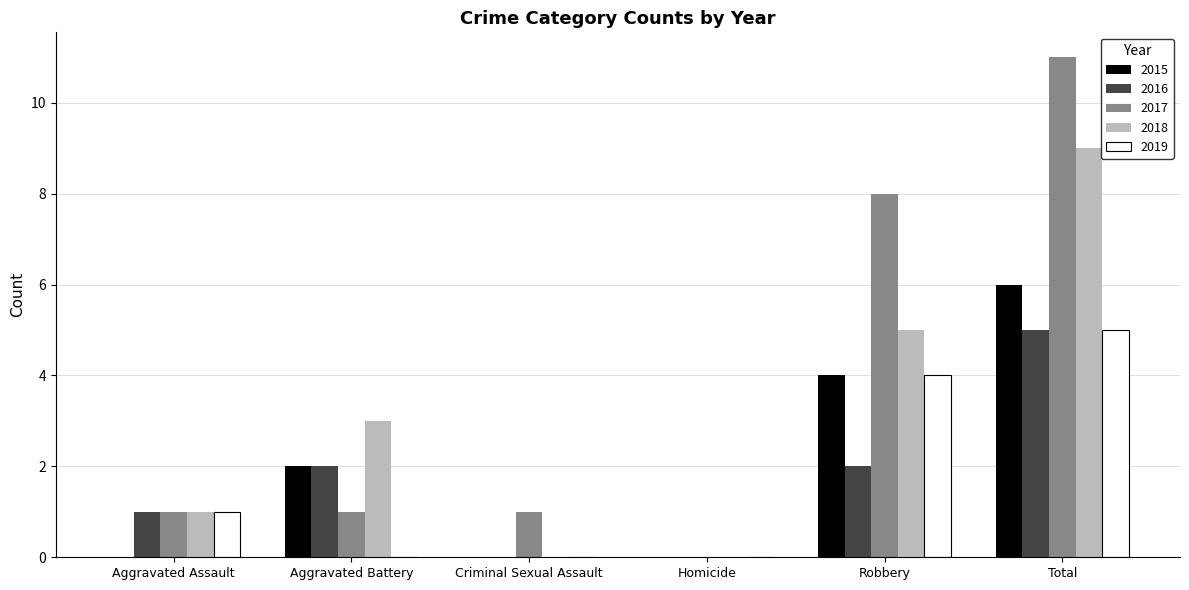

What is the spread (max minus min) of values at Total?

6